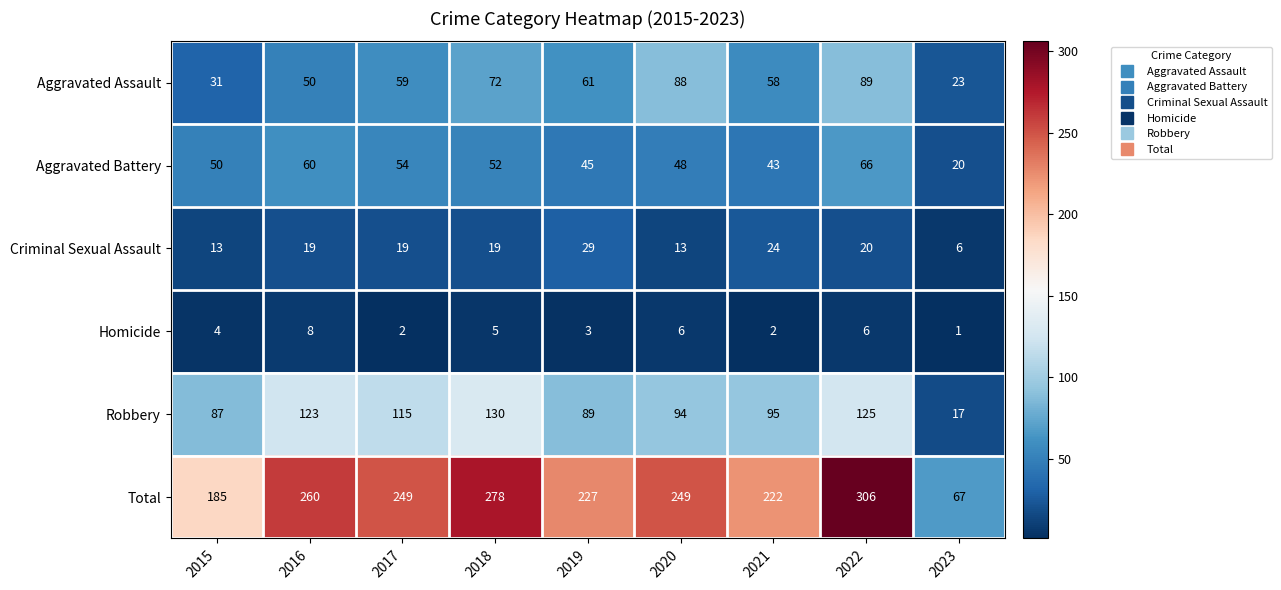

How many data points in Total are less than 249?

4